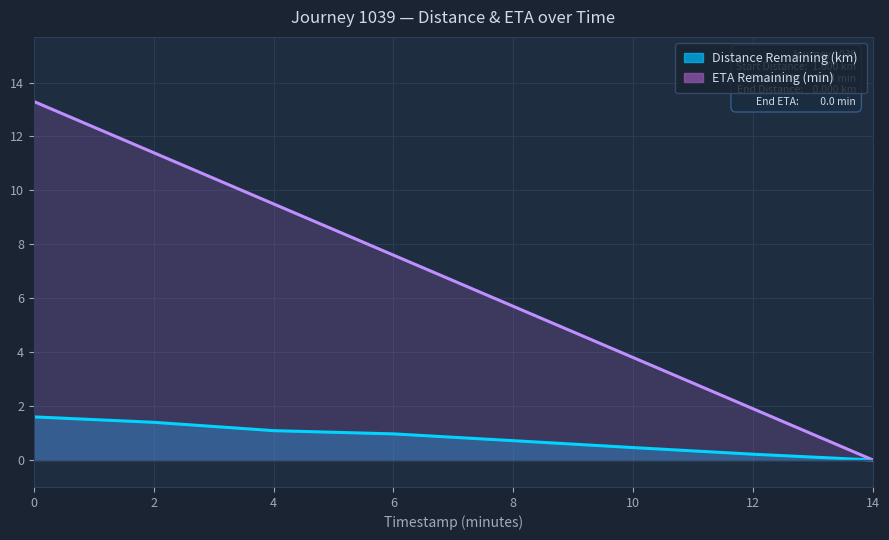

What is the difference between the maximum and minimum values in the Distance Remaining (km) series?

1.6